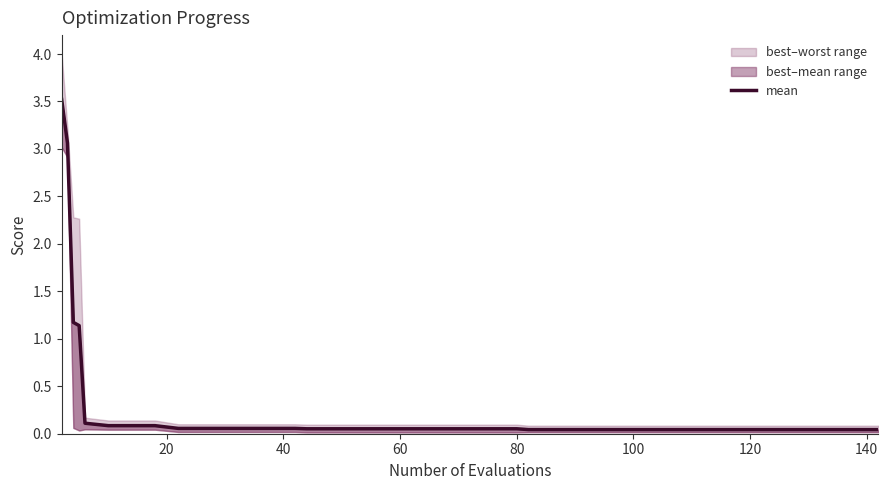

The value at 120 is 0.1. True or false?

False